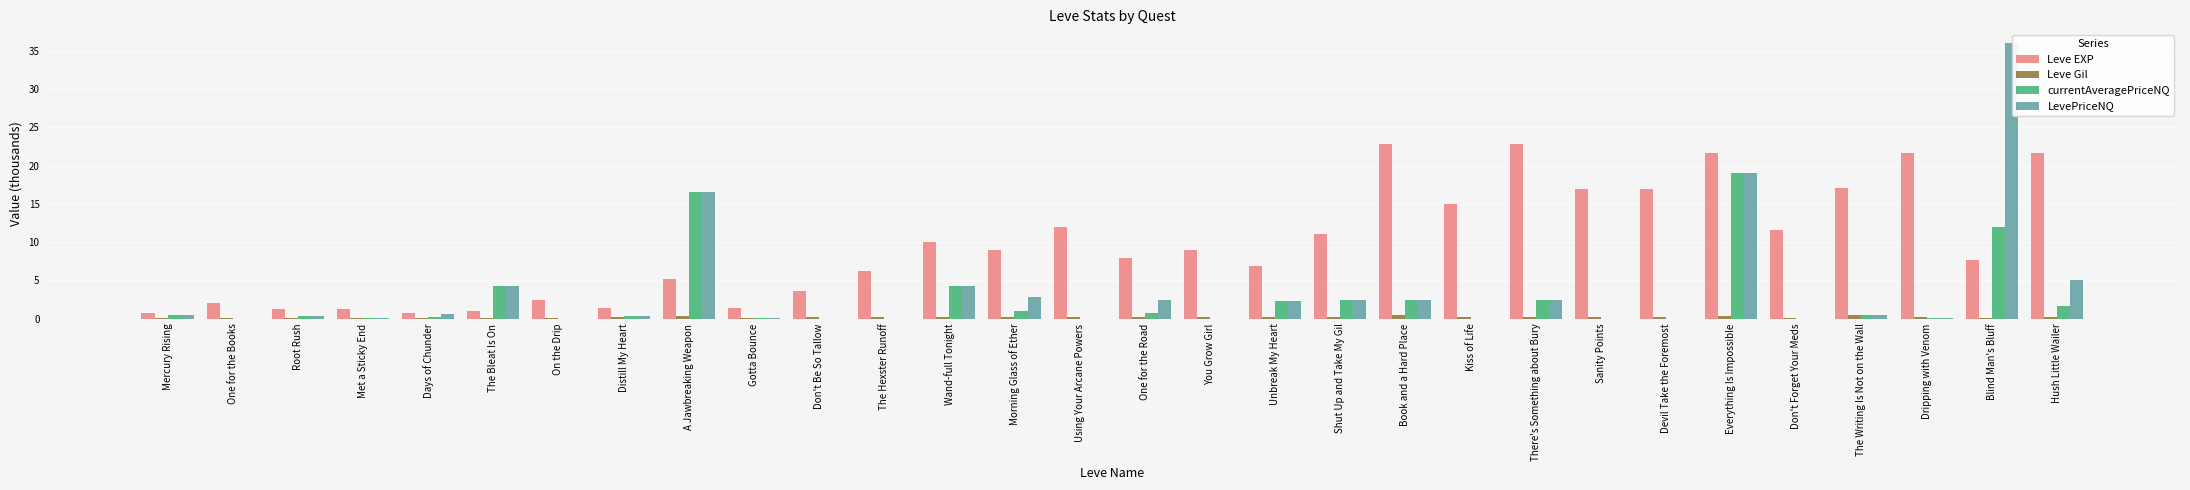

What is the total value across all series at The Hexster Runoff?

6.4